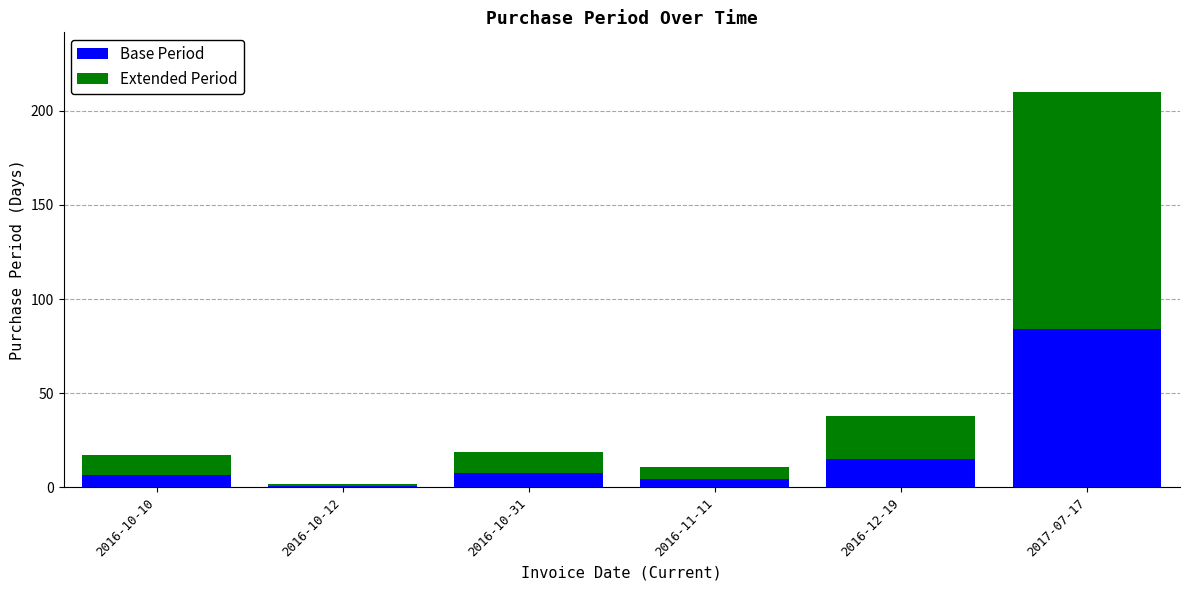

True or false: Base Period has a value of 7.6 at 2016-10-31.

True